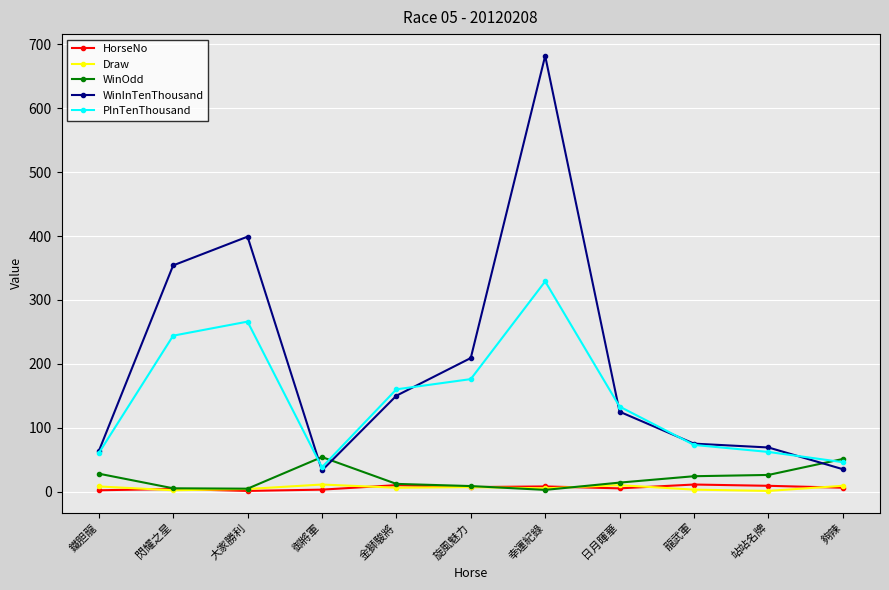

Between 御將軍 and 金獅駿將, which series saw the biggest shift?

PInTenThousand